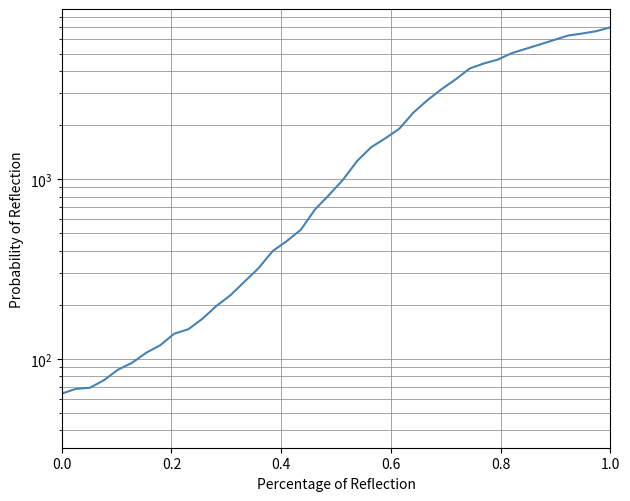

Reading left to right, what are all the values shown in this chart?

64	68	69	76	87	95	108	119	138	146	167	197	226	269	320	398	452	523	677	816	993	1261	1505	1686	1908	2344	2752	3165	3589	4125	4399	4625	5025	5314	5617	5947	6295	6460	6657	6995